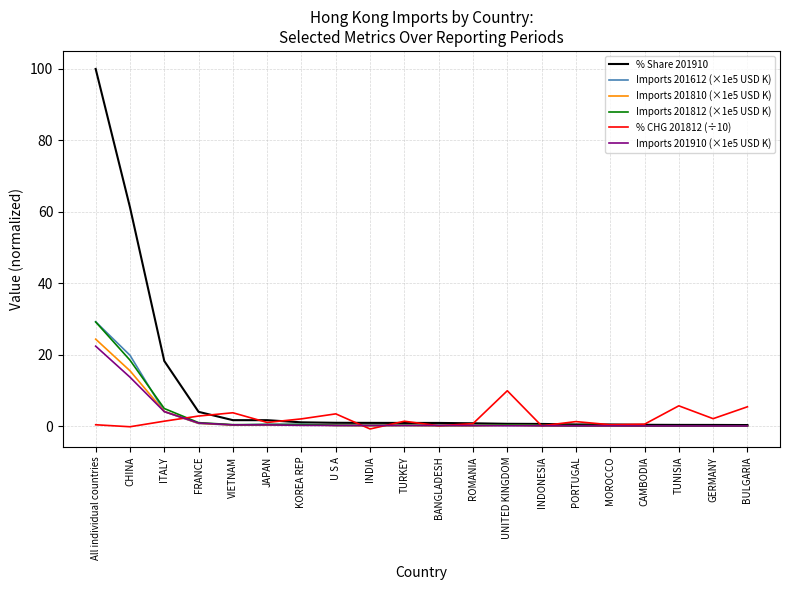

Which series has the widest spread of values?

% Share 201910